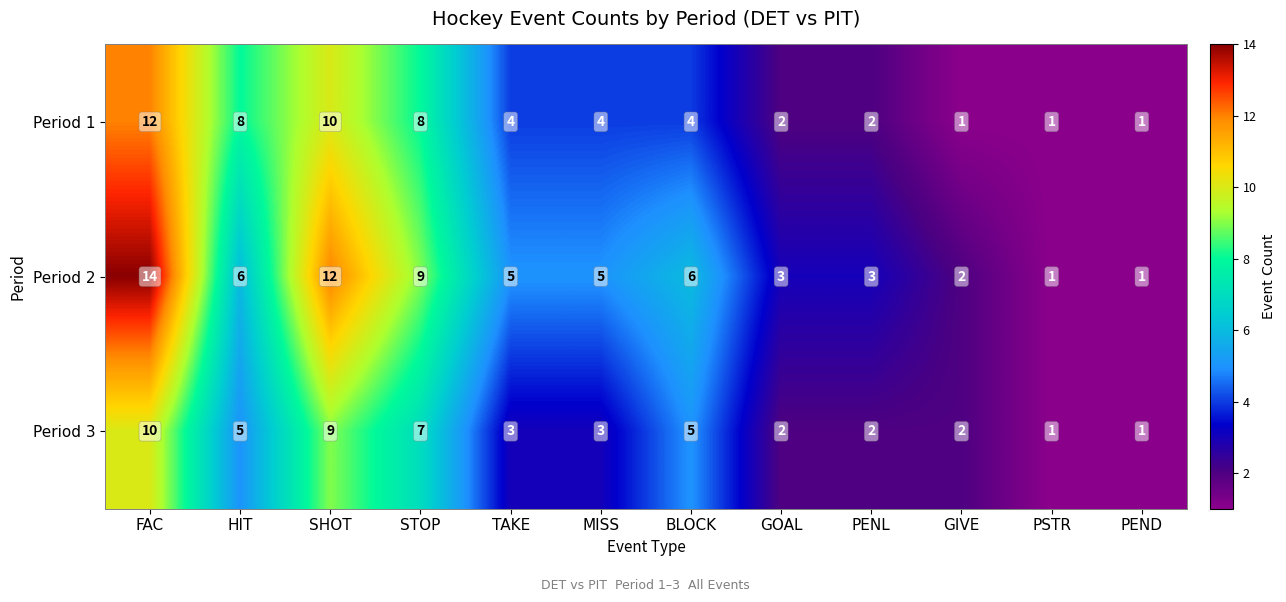

List the series in order of their overall mean, highest first.

Period 2, Period 1, Period 3